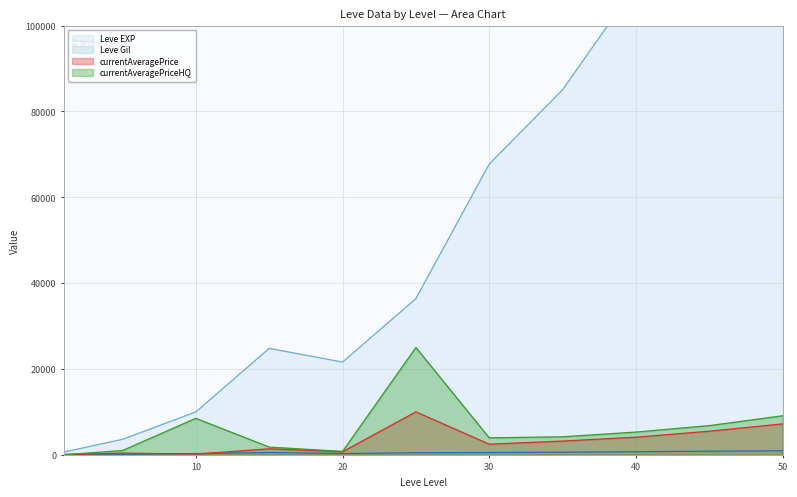

What is the difference between the Leve Gil values at 50 and 45?

110